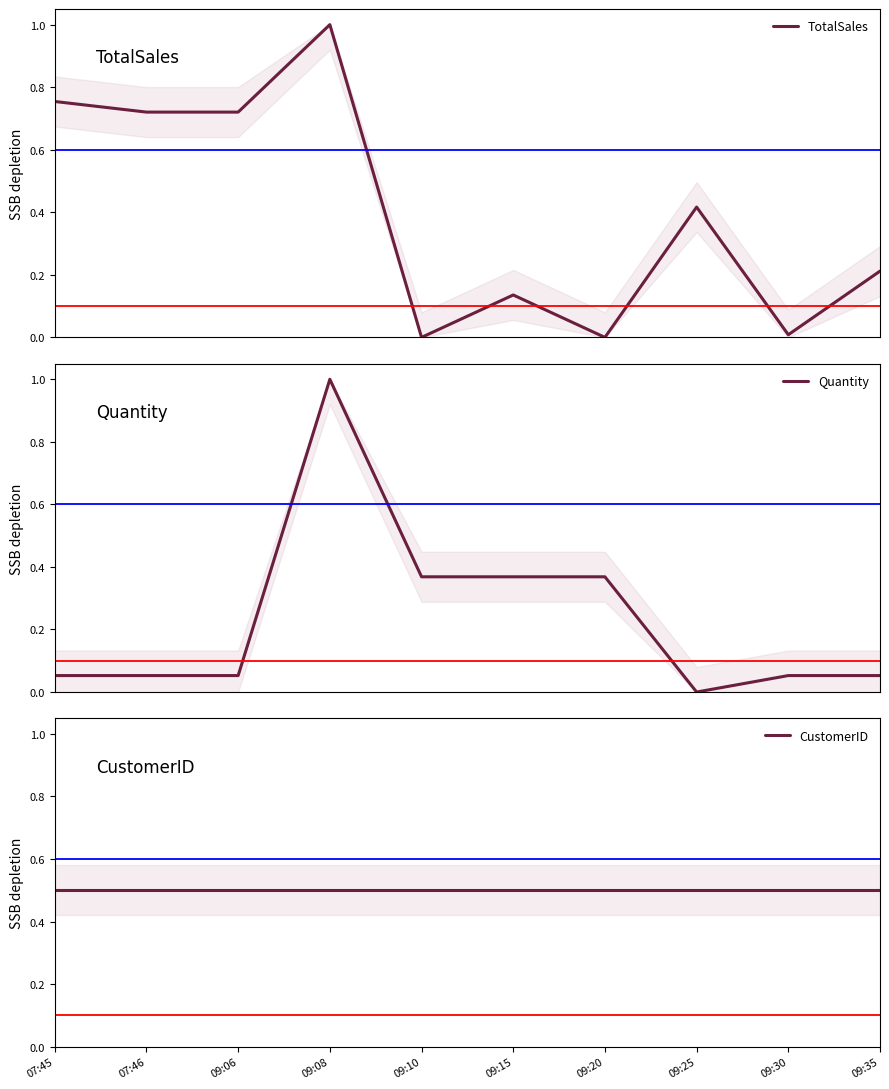

Between 09:06 and 09:15, which series saw the biggest shift?

TotalSales